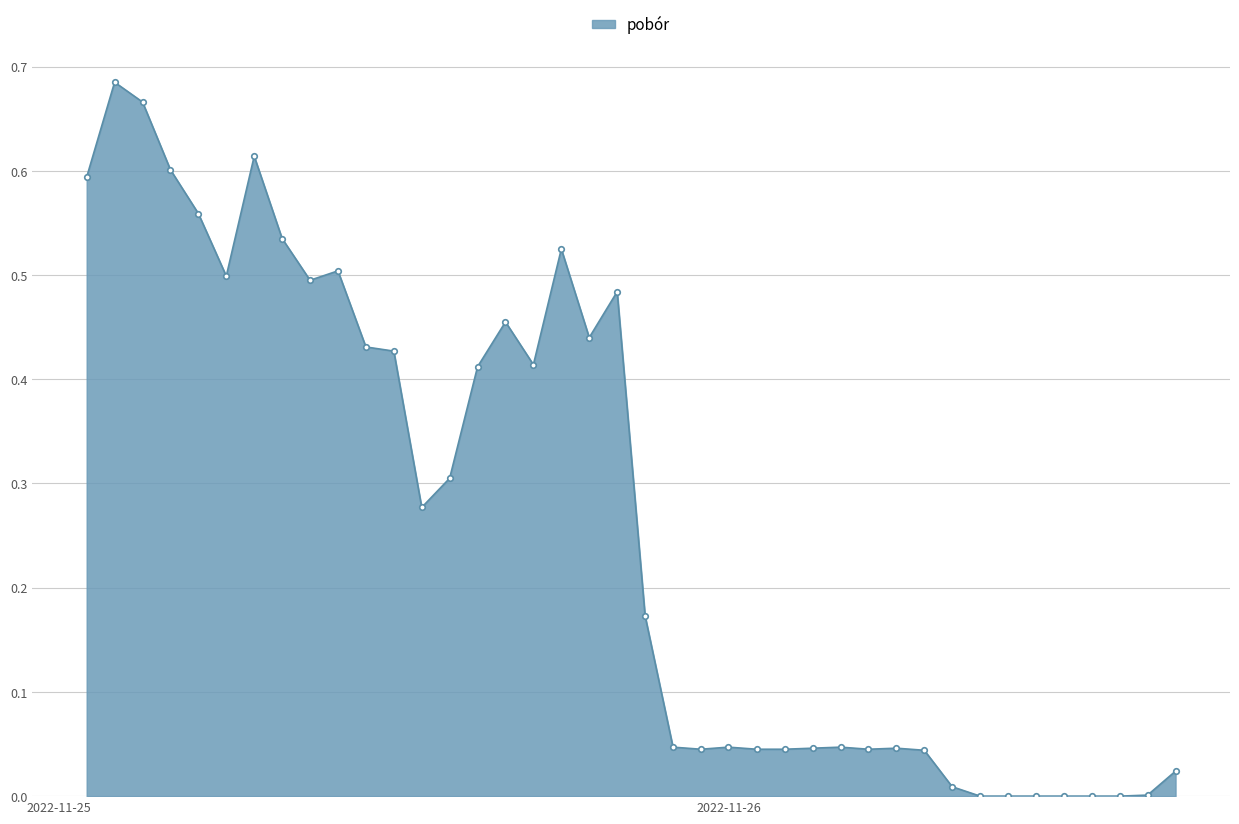

What is the sum of all values?

10.6